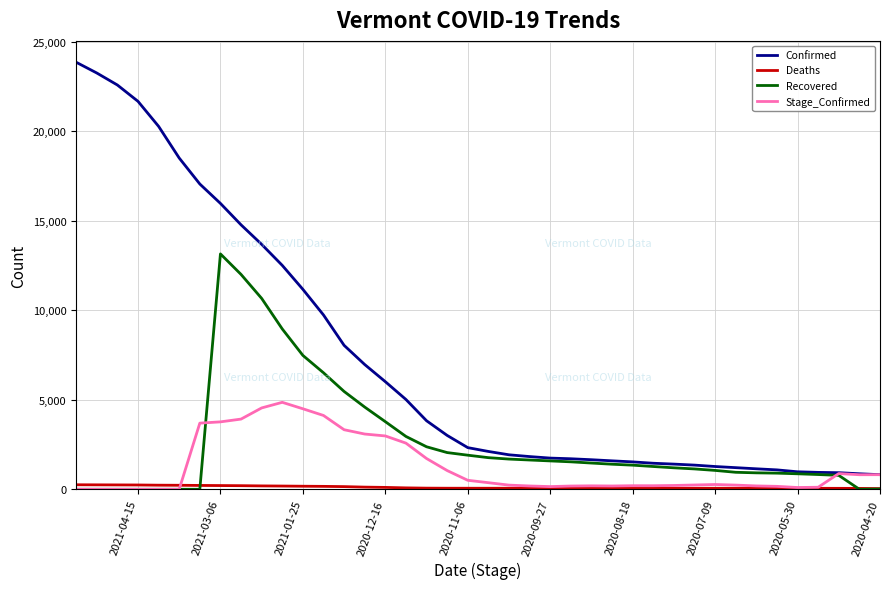

At how many categories does at least one series exceed 17609?

6